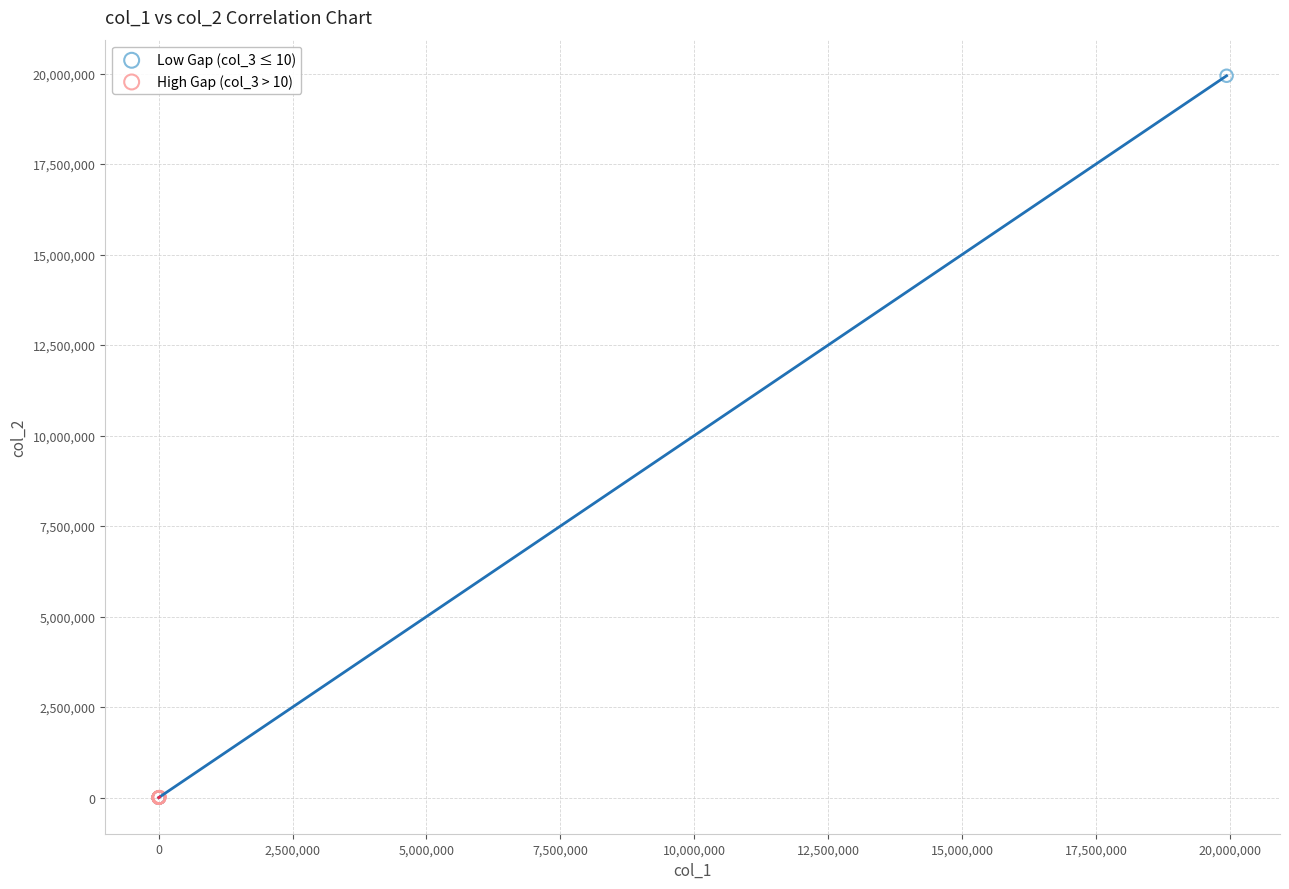

Which series has the largest Y range (max minus min)?

Low Gap (col_3 ≤ 10)